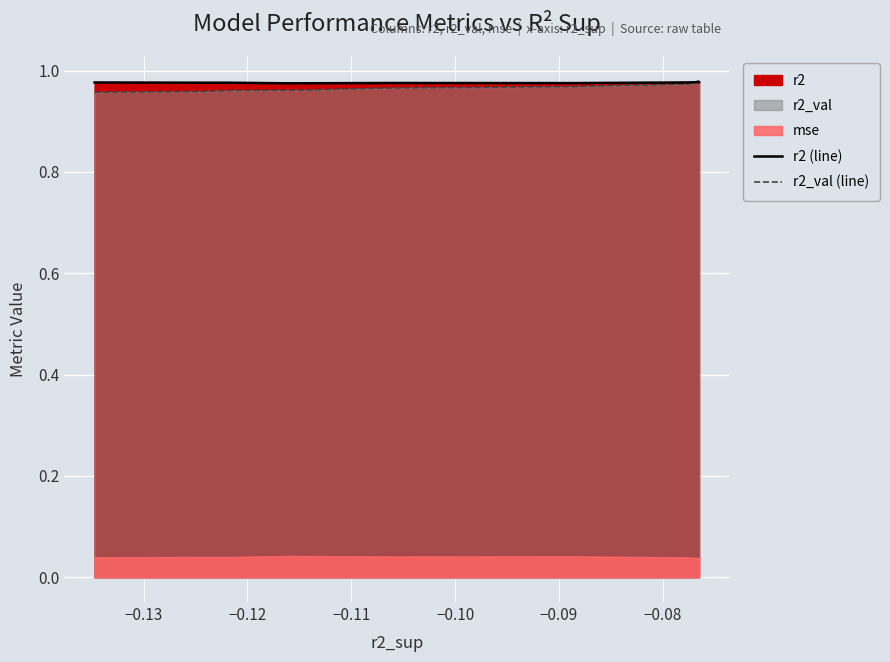

True or false: r2 (line) has more than 1 points higher than both neighbors.

False